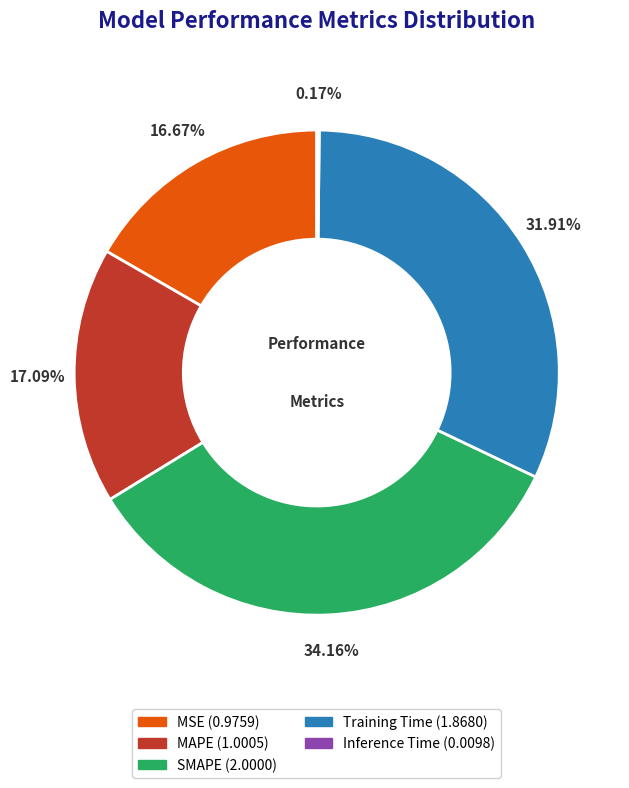

Between Training Time and MAPE, which is larger?

Training Time